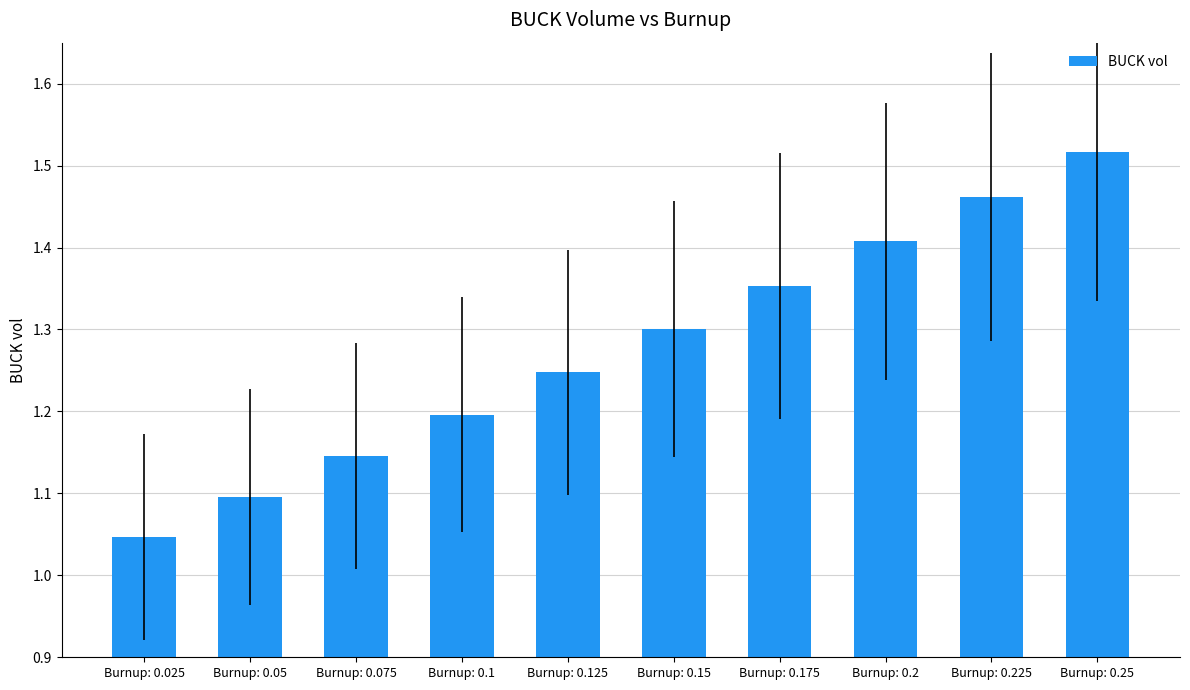

Between Burnup: 0.125 and Burnup: 0.175, which is larger?

Burnup: 0.175